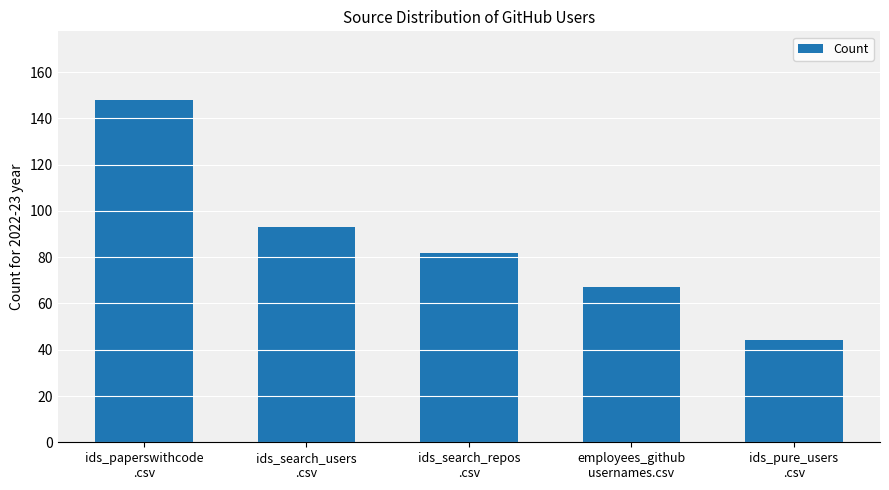

Rank the categories by value from lowest to highest.

ids_pure_users
.csv, employees_github
usernames.csv, ids_search_repos
.csv, ids_search_users
.csv, ids_paperswithcode
.csv